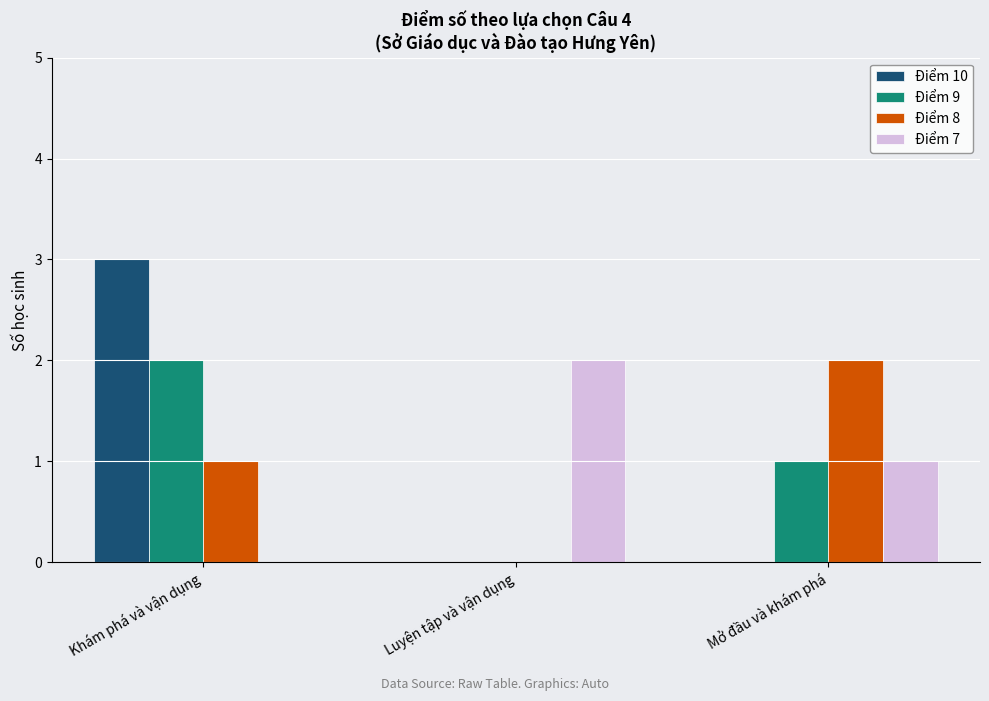

Where is Điểm 8 nearest to the value 1?

Khám phá và vận dụng